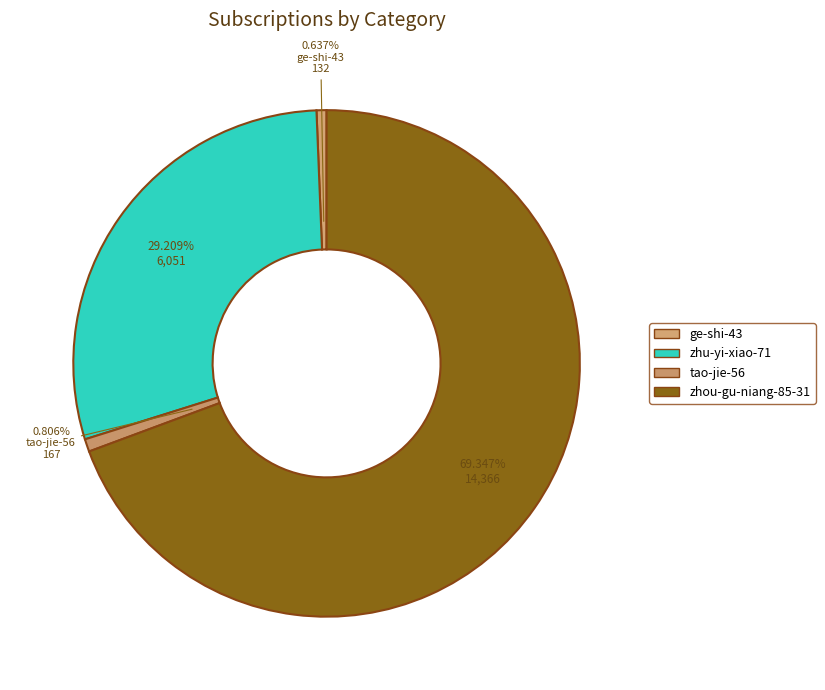

To the nearest percent, what is the difference between the ge-shi-43 and zhou-gu-niang-85-31 slice percentages?

69%